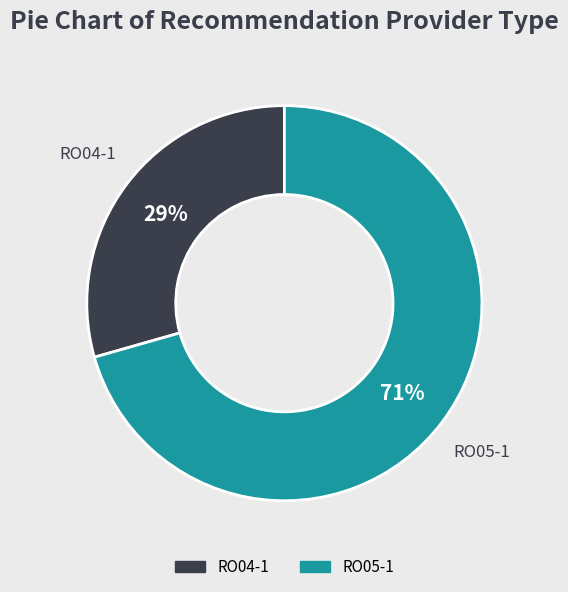

To the nearest percent, what portion does RO05-1 represent?

71%